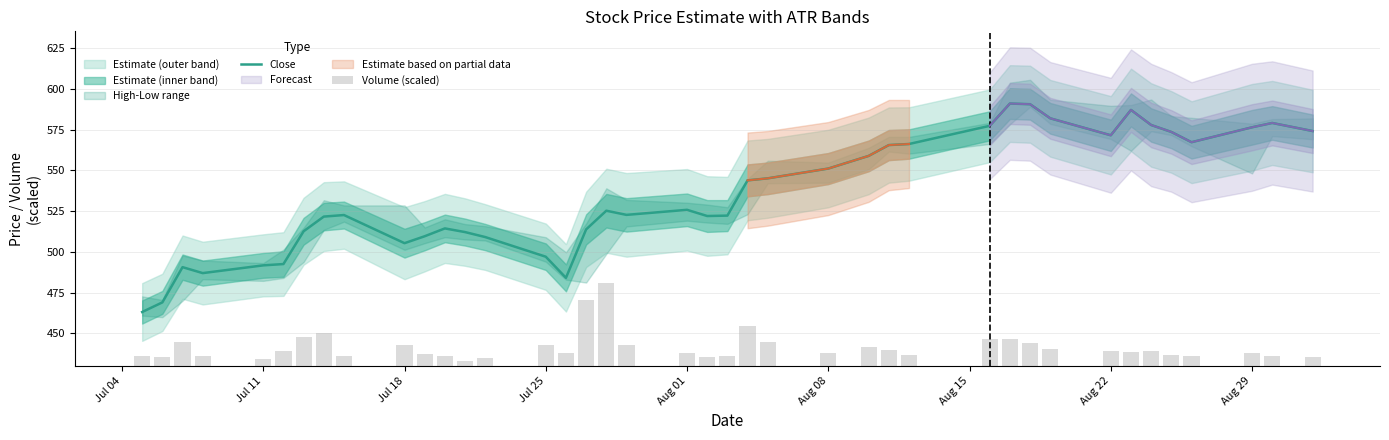

What is the total value across all series at Aug 01?

533.7